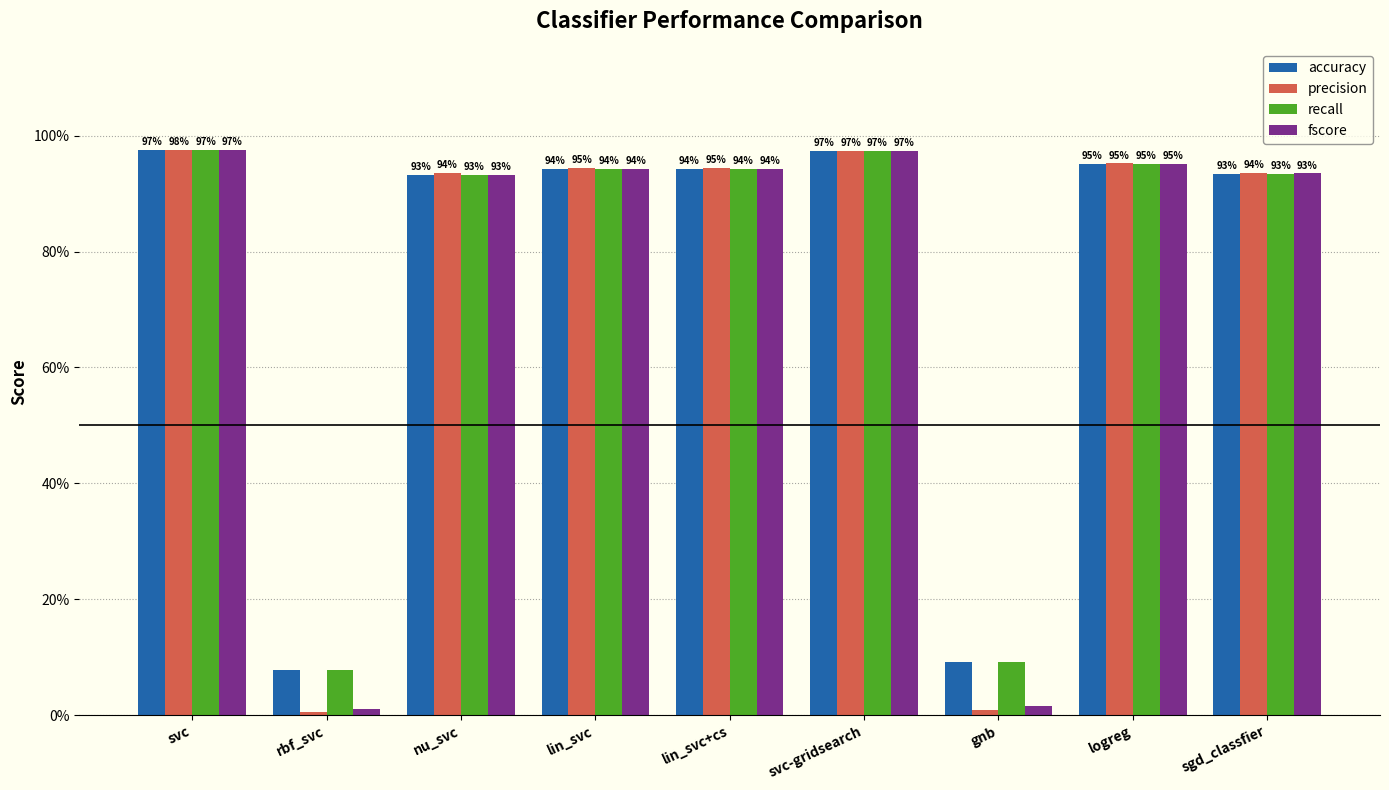

At which category is the sum across all series the highest?

svc